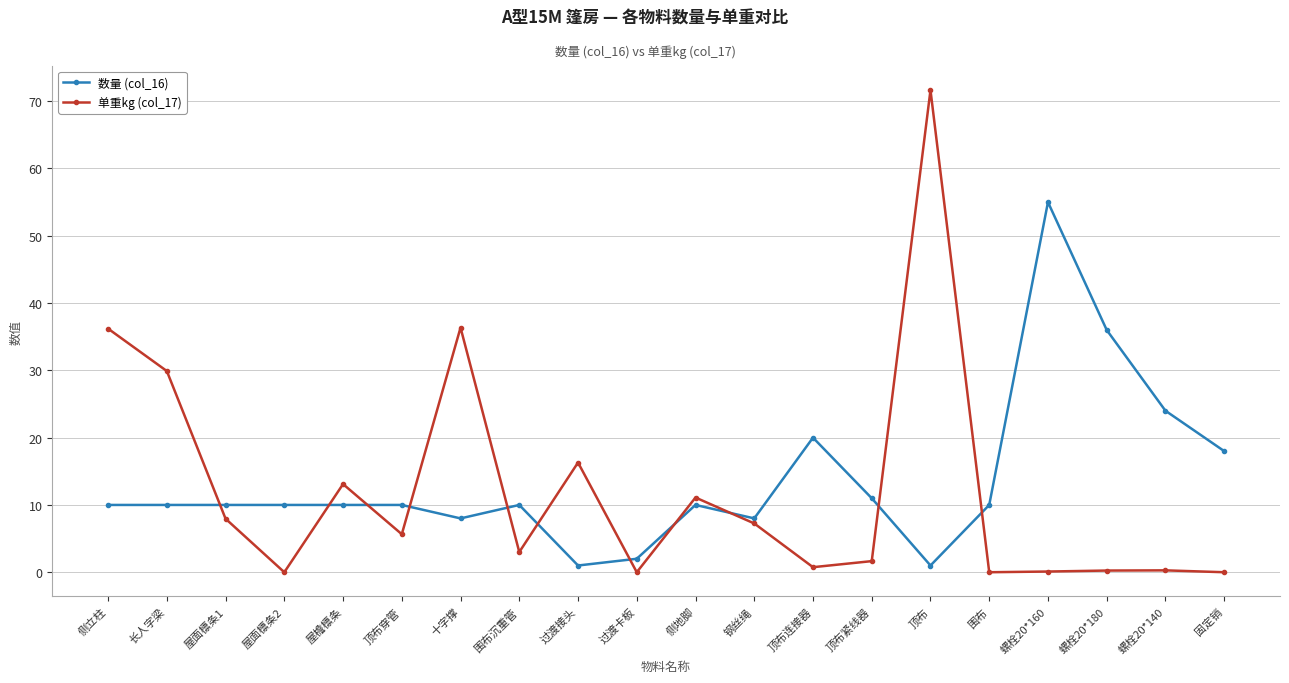

At which category does 单重kg (col_17) reach its first local valley?

屋面檩条2